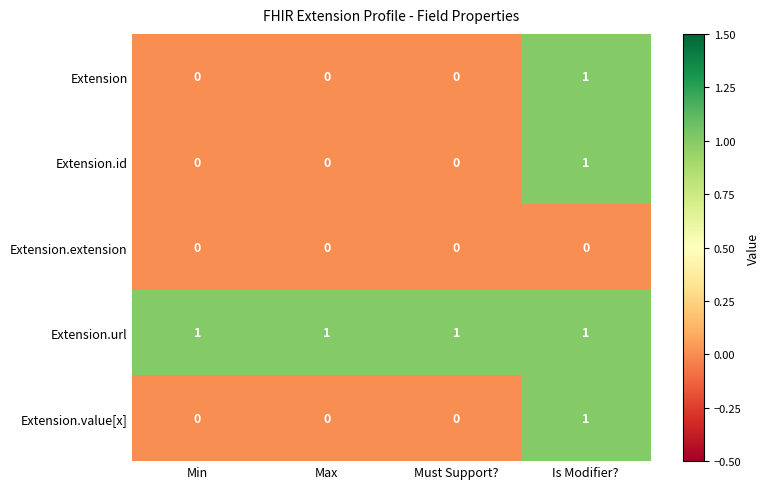

At which category is the sum across all series the highest?

Is Modifier?